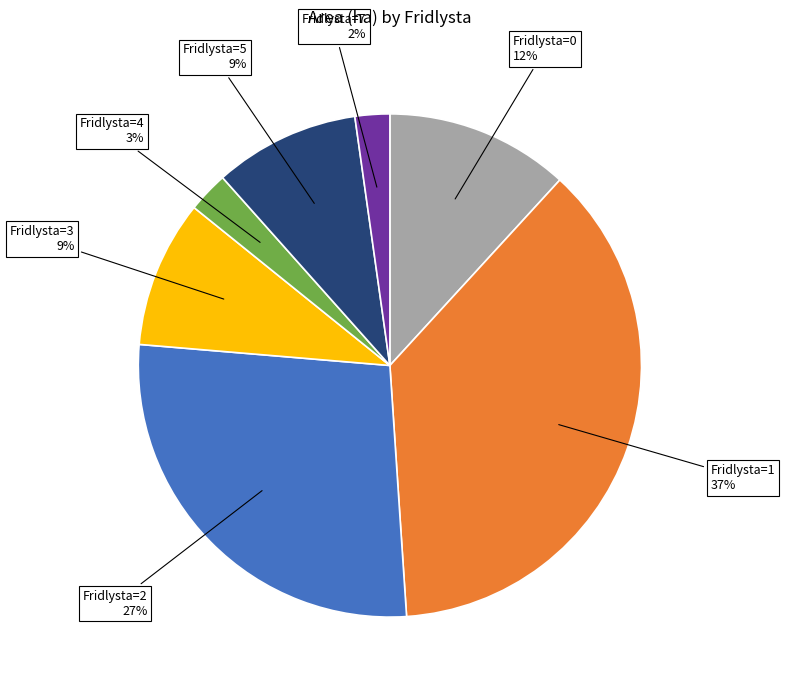

Is there any slice that represents more than half of the pie?

No